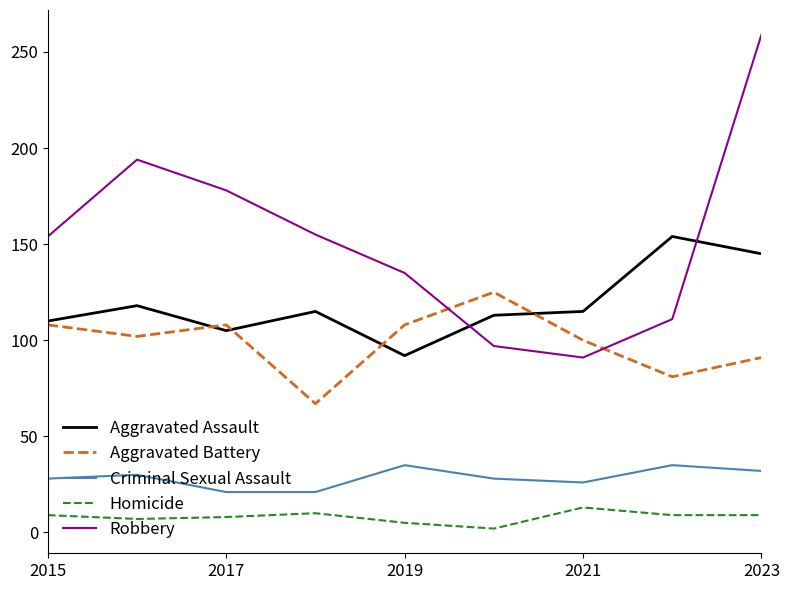

True or false: Criminal Sexual Assault and Homicide intersect in this chart.

False